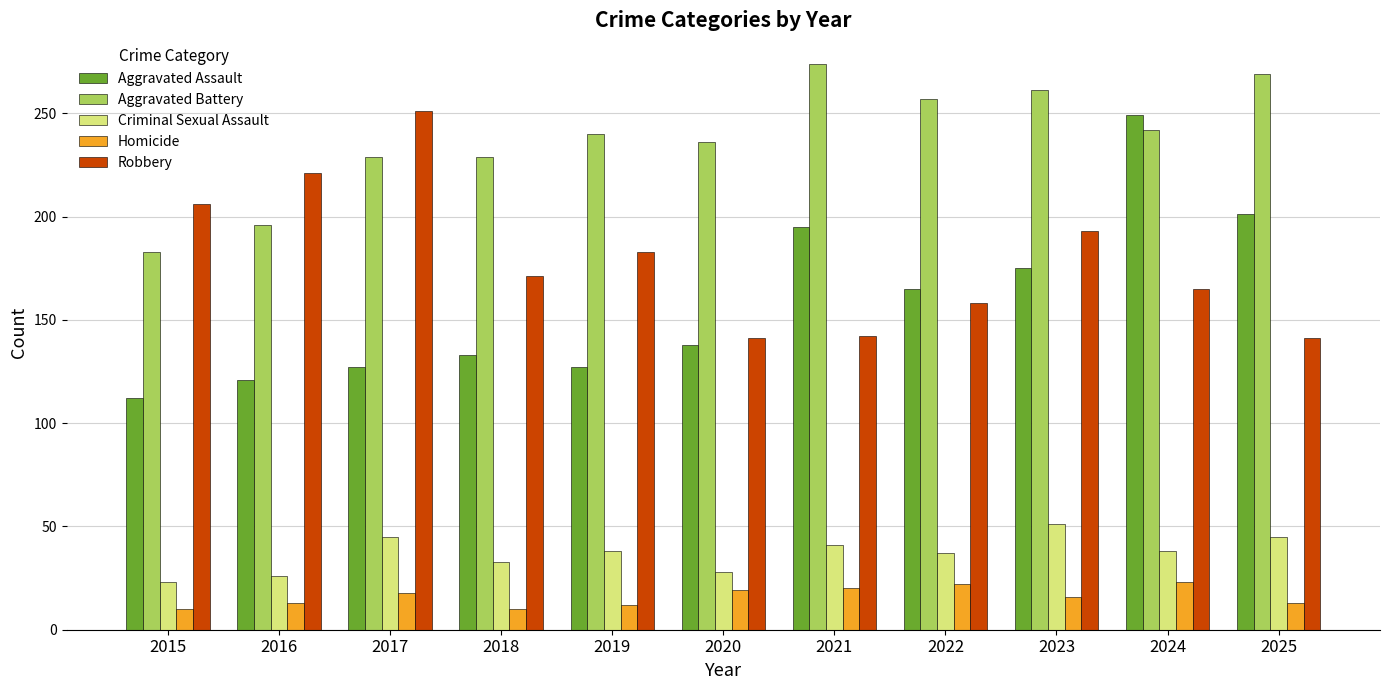

How many bars are there in total?

55